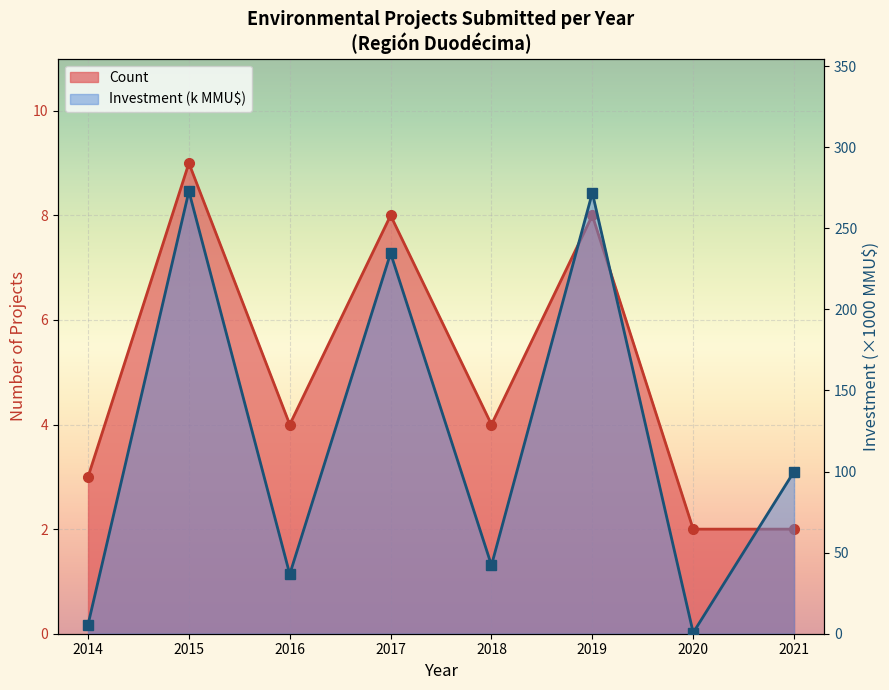

True or false: Count and Investment (k MMU$) intersect in this chart.

True